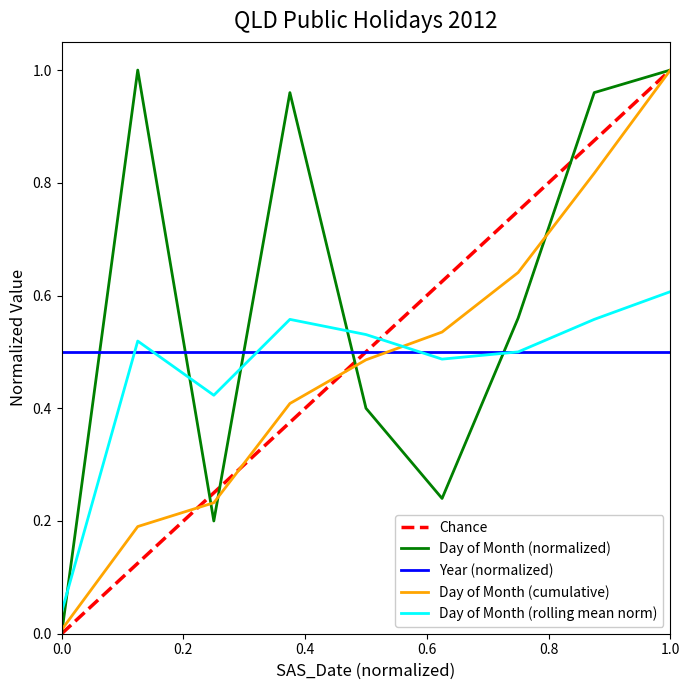

What position from the left is 2012-04-25?

4